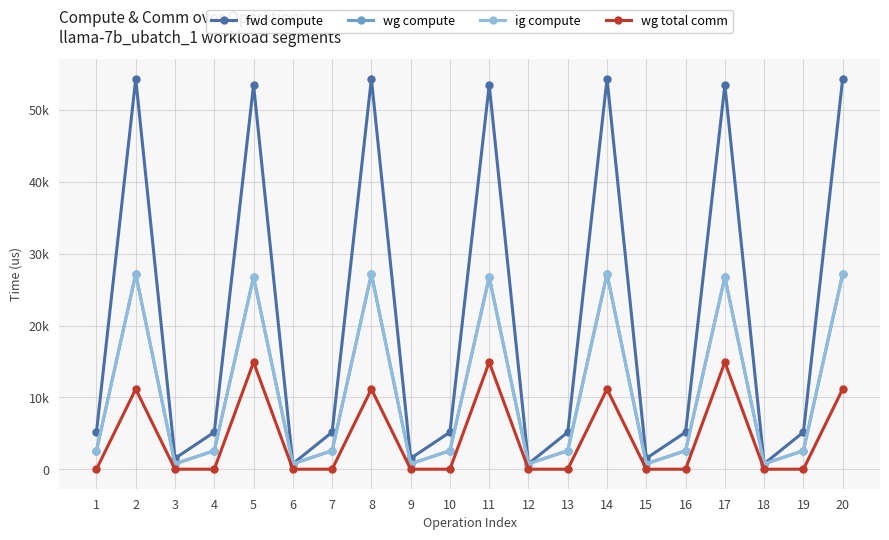

Reading left to right, what are all the values shown in this chart?

fwd compute: 1=5154.2	2=54364.2	3=1509.6	4=5154.2	5=53516.1	6=754.8	7=5154.2	8=54364.2	9=1509.6	10=5154.2	11=53516.1	12=754.8	13=5154.2	14=54364.2	15=1509.6	16=5154.2	17=53516.1	18=754.8	19=5154.2	20=54364.2
wg compute: 1=2577.1	2=27182.1	3=754.8	4=2577.1	5=26758.1	6=754.8	7=2577.1	8=27182.1	9=754.8	10=2577.1	11=26758.1	12=754.8	13=2577.1	14=27182.1	15=754.8	16=2577.1	17=26758.1	18=754.8	19=2577.1	20=27182.1
ig compute: 1=2577.1	2=27182.1	3=754.8	4=2577.1	5=26758.1	6=754.8	7=2577.1	8=27182.1	9=754.8	10=2577.1	11=26758.1	12=754.8	13=2577.1	14=27182.1	15=754.8	16=2577.1	17=26758.1	18=754.8	19=2577.1	20=27182.1
wg total comm: 1=0.0	2=11160.8	3=0.0	4=0.0	5=14903.8	6=0.0	7=0.0	8=11160.8	9=0.0	10=0.0	11=14903.8	12=0.0	13=0.0	14=11160.8	15=0.0	16=0.0	17=14903.8	18=0.0	19=0.0	20=11160.8